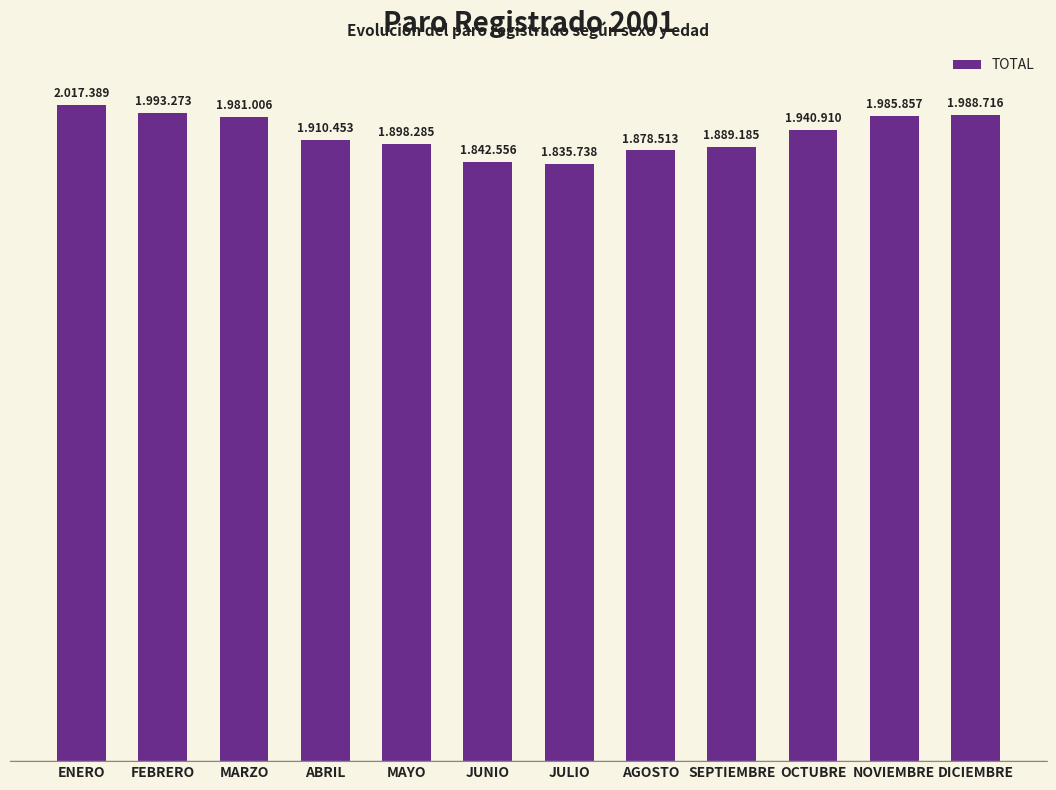

Is it true that the value at DICIEMBRE is 3376881?

False